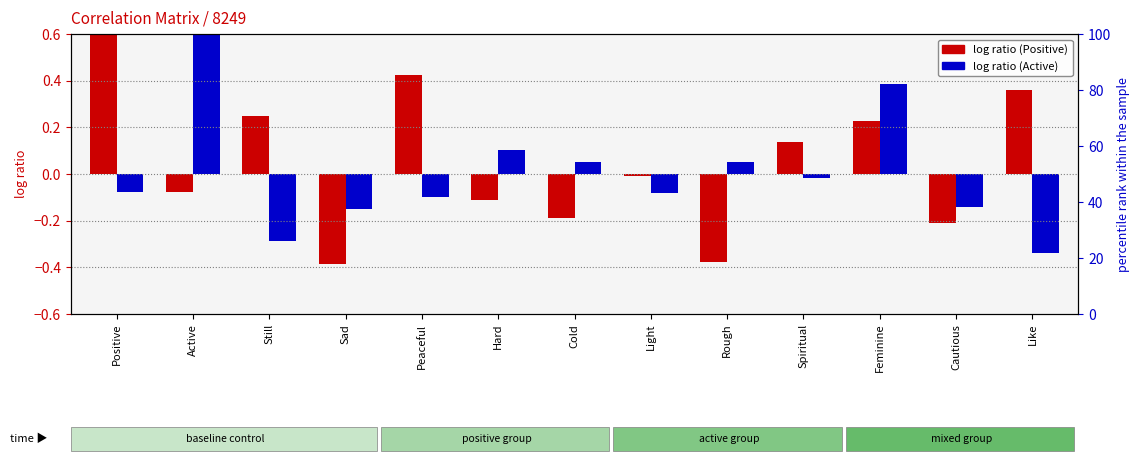

Where is Positive nearest to the value 0?

Light